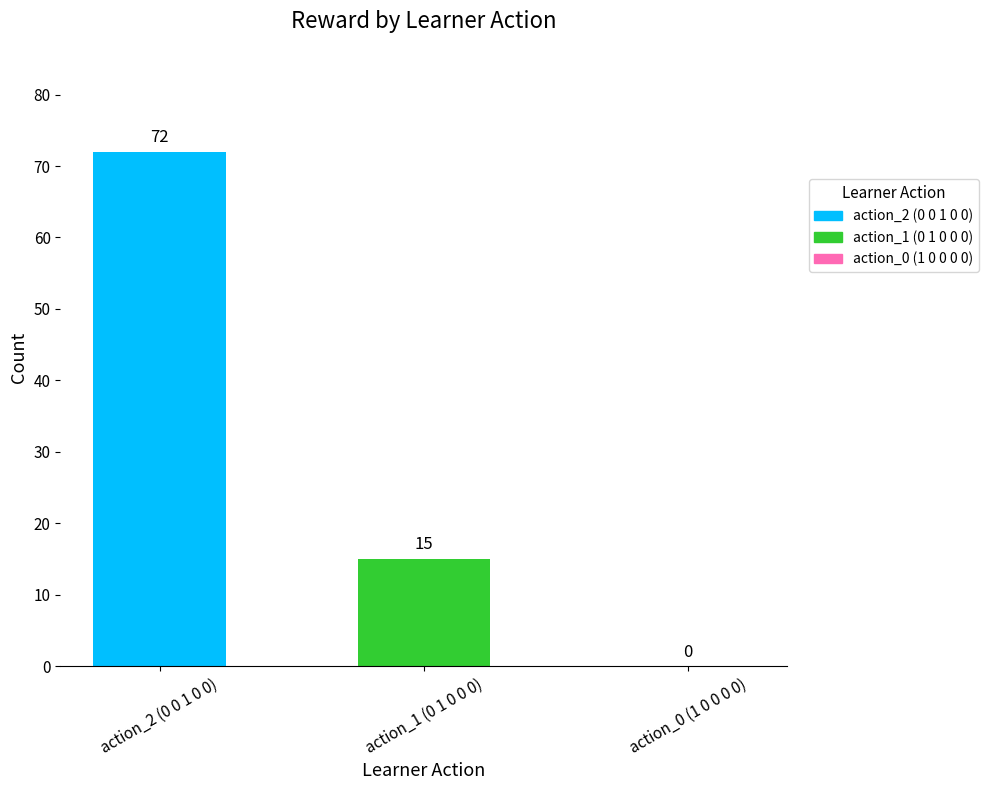

How many values are above zero?

2